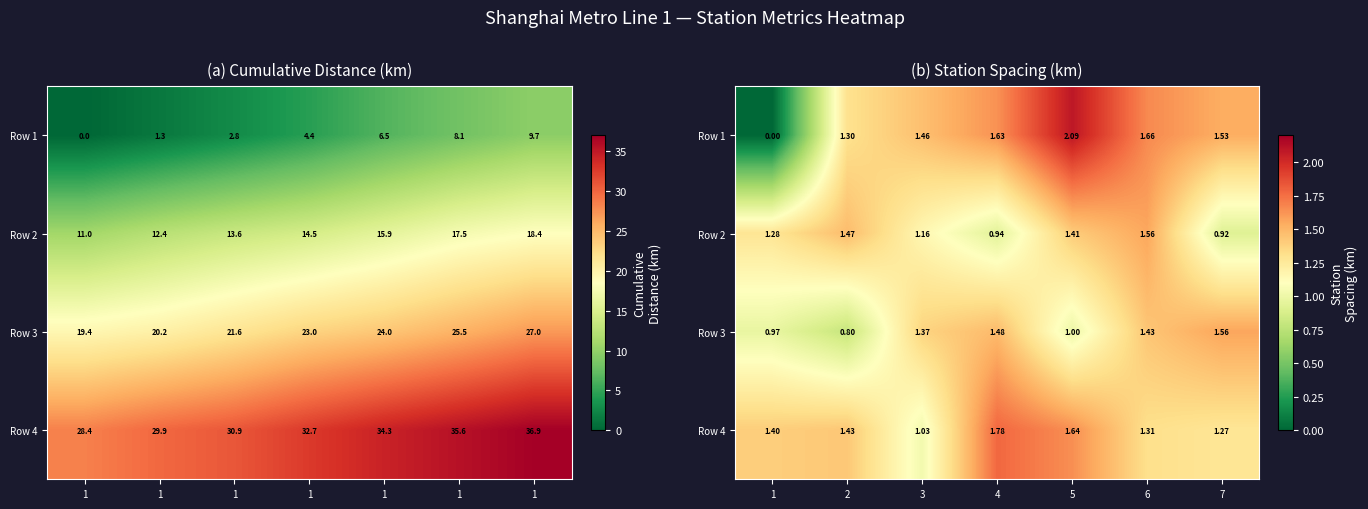

Which series has the widest spread of values?

Row 1